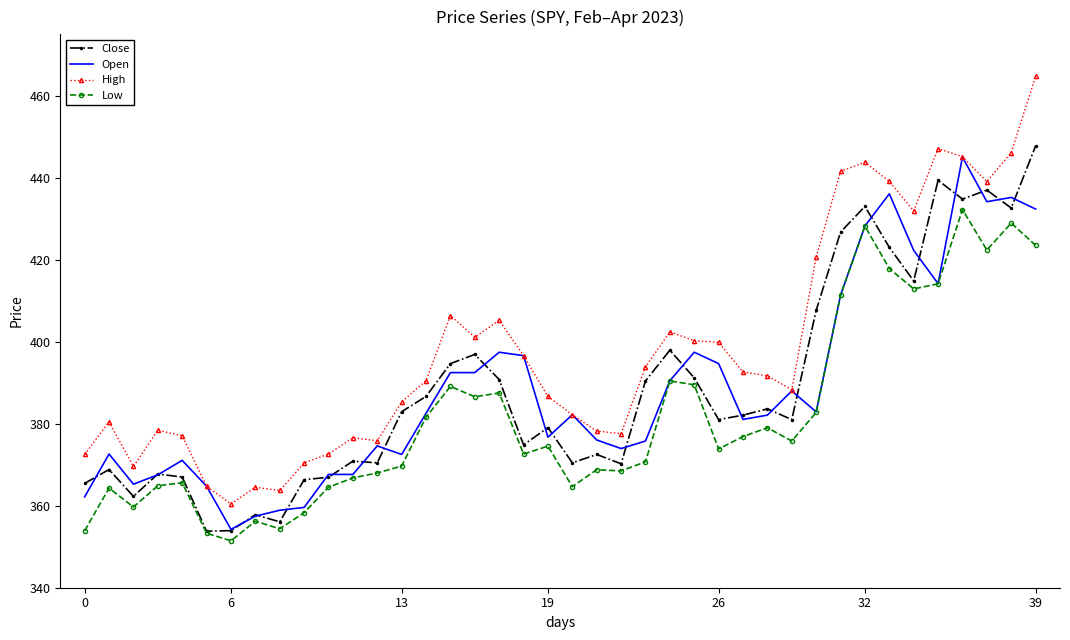

Which series has the largest range (max minus min)?

High